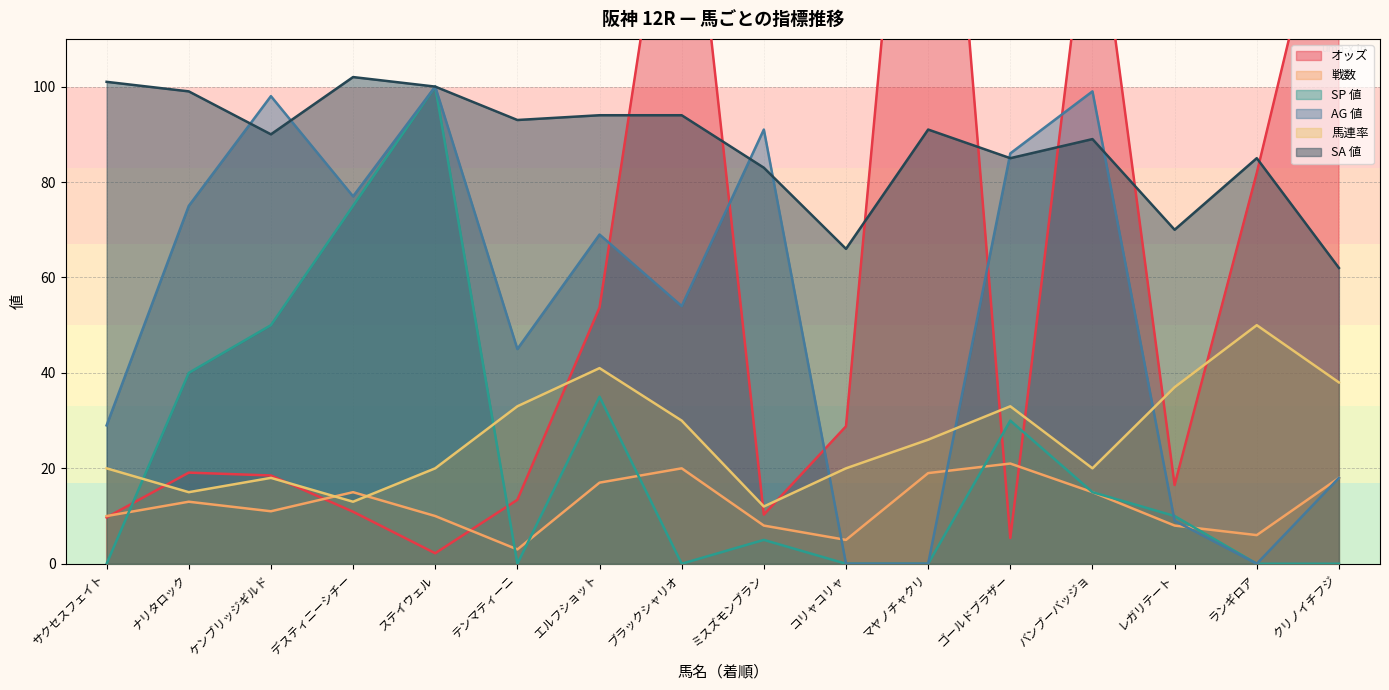

What is the approximate value of 戦数 at マヤノチャクリ?

19